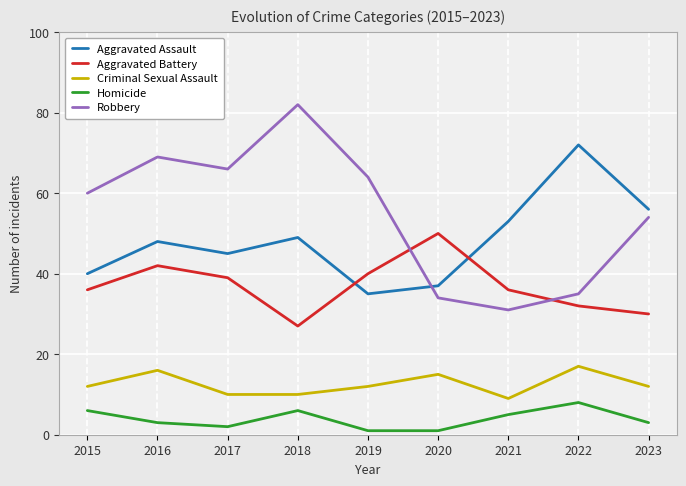

What is the difference between the Criminal Sexual Assault values at 2020 and 2022?

2